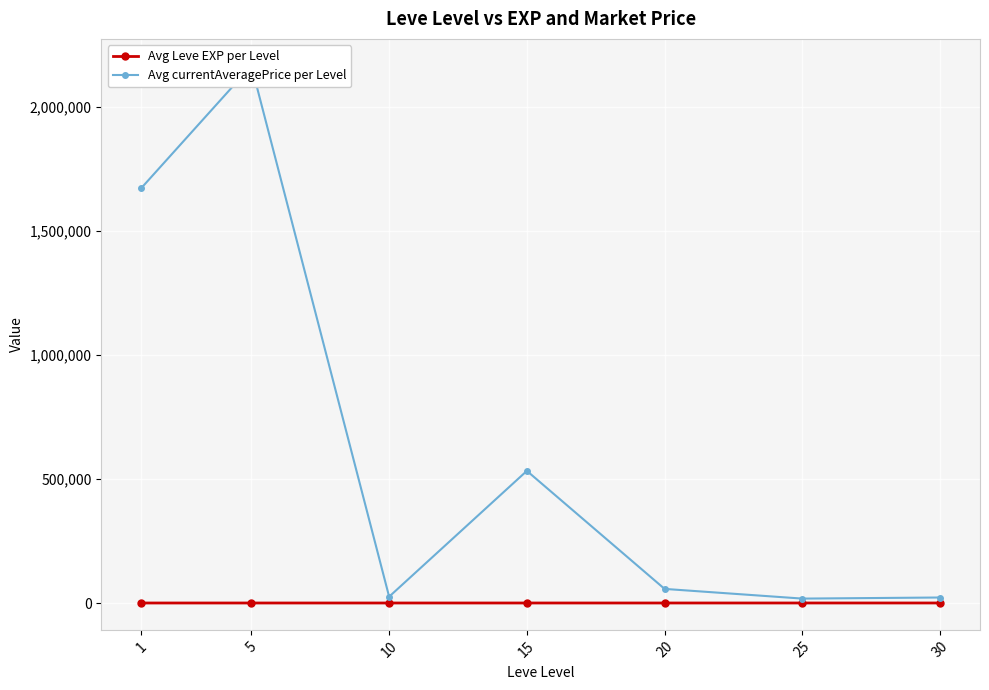

At which category does Avg currentAveragePrice per Level reach its first local valley?

10